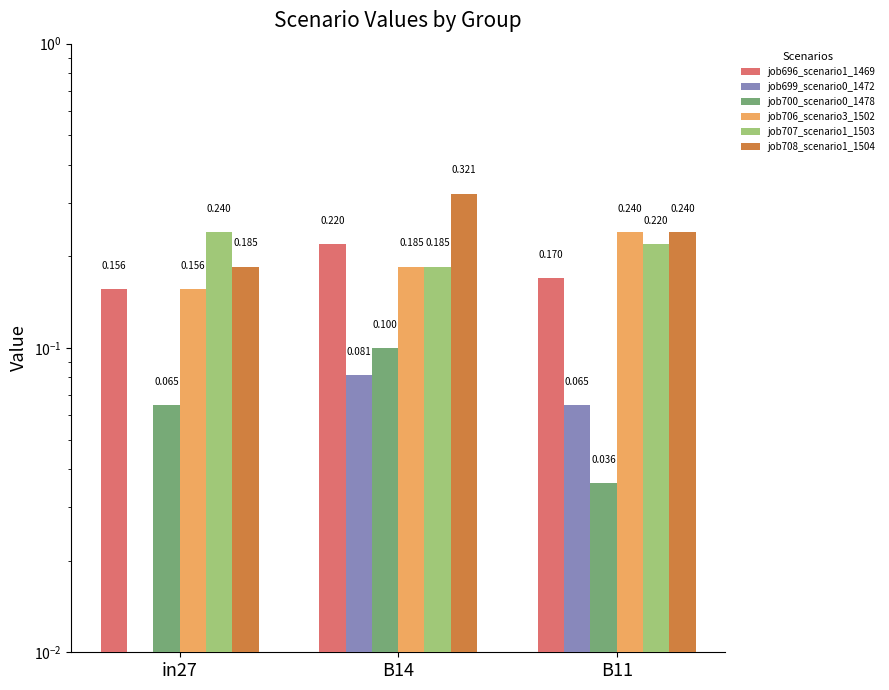

What is the total value across all series at B11?

1.0